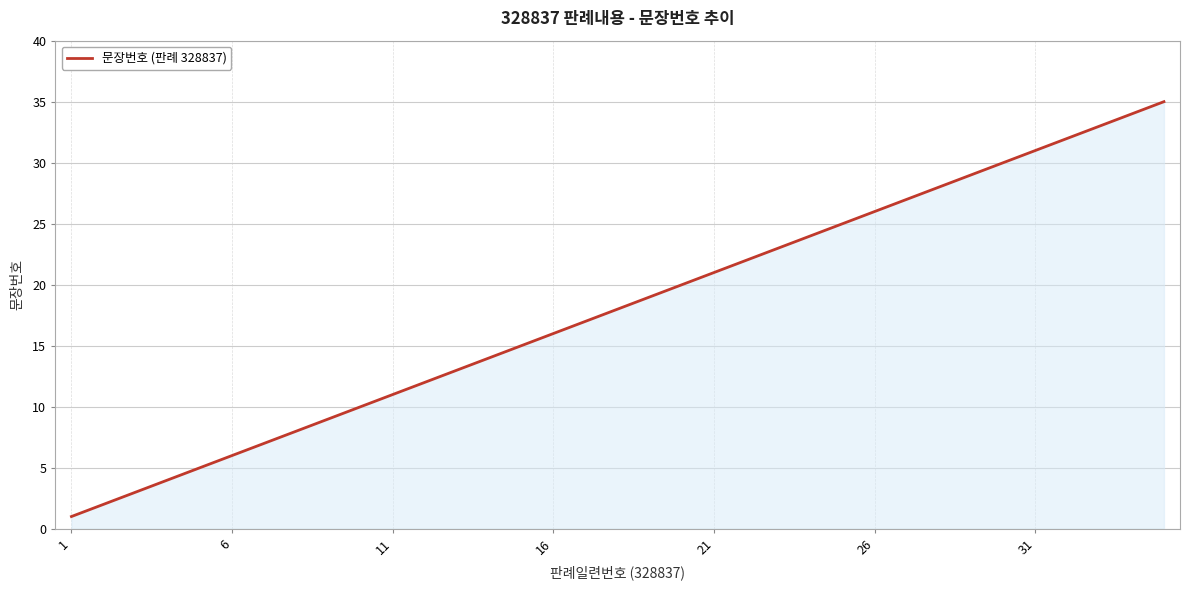

What is the maximum value shown in the chart?

35